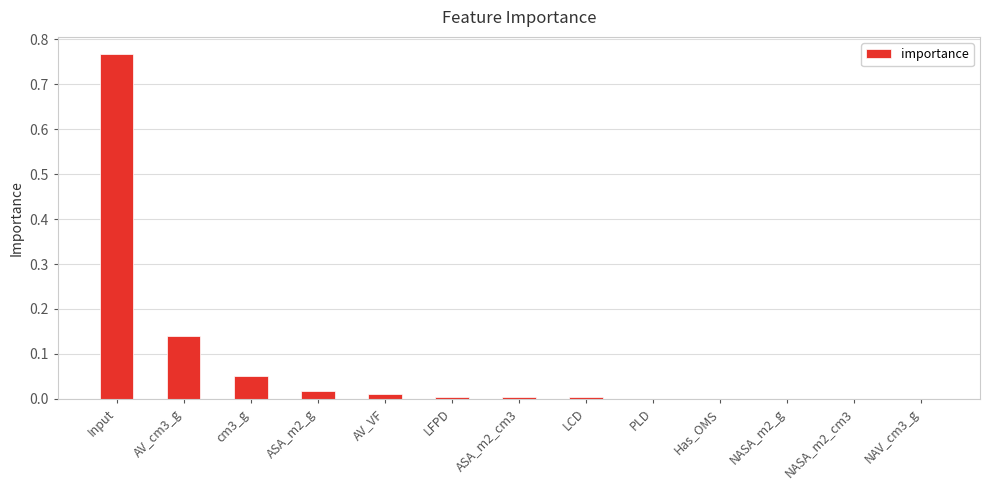

At which category does the chart reach its peak across all series?

Input